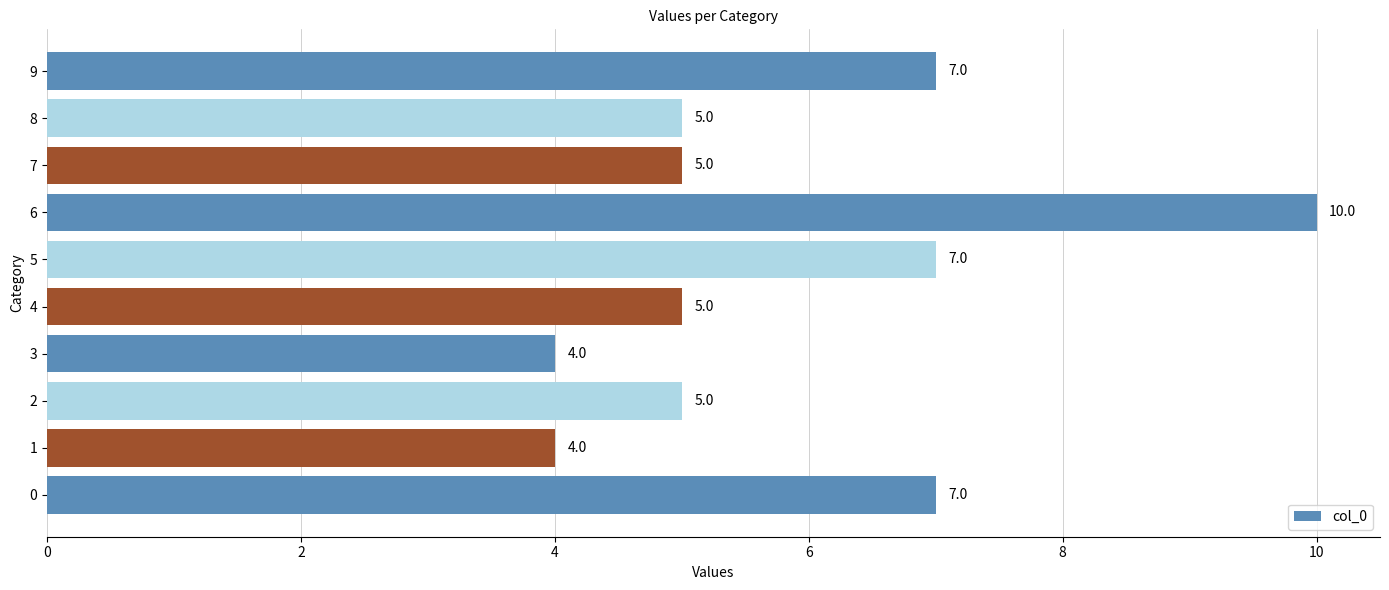

How many data points are less than 5?

2